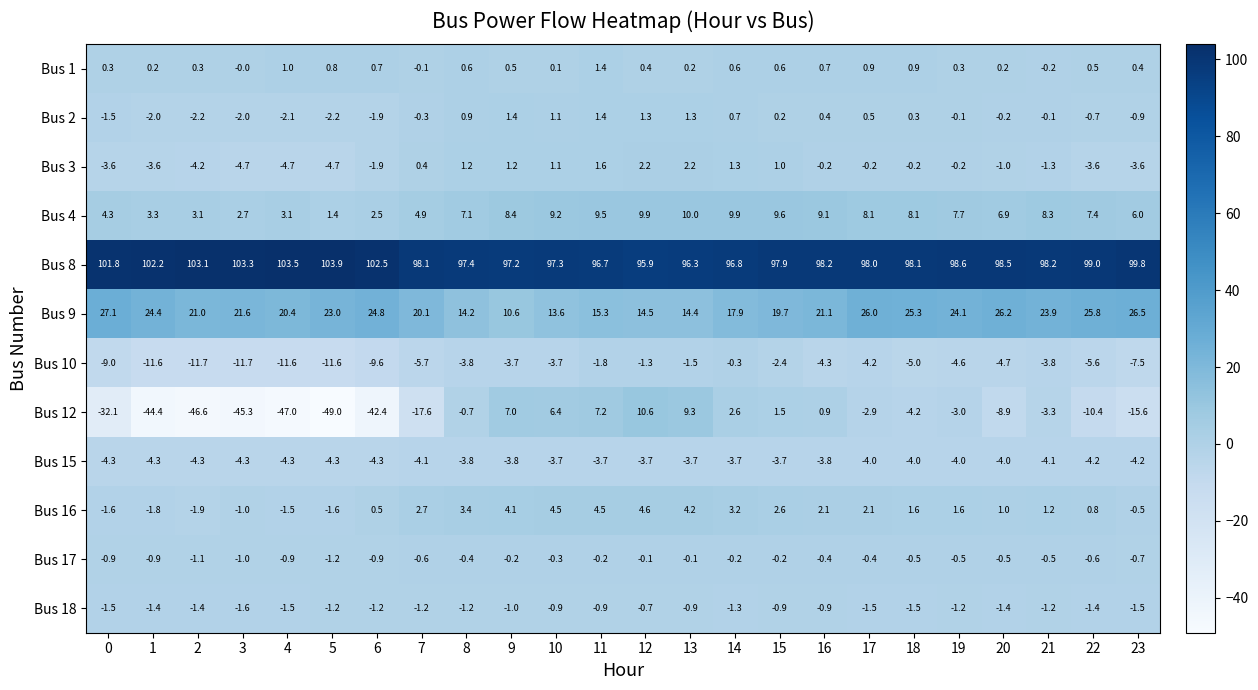

The value of Bus 16 at 9 is 4.1. True or false?

True